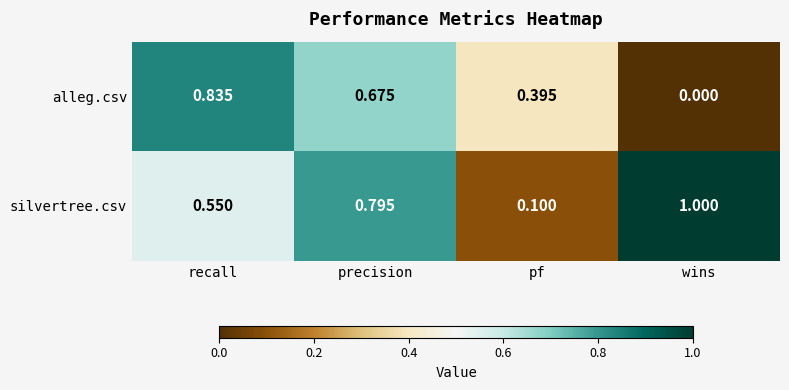

Rank the series at pf from highest to lowest value.

alleg.csv, silvertree.csv